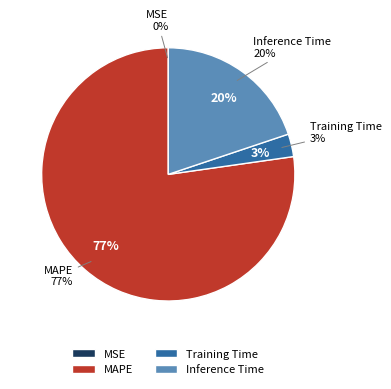

The MSE slice represents 1% of the pie. True or false?

False